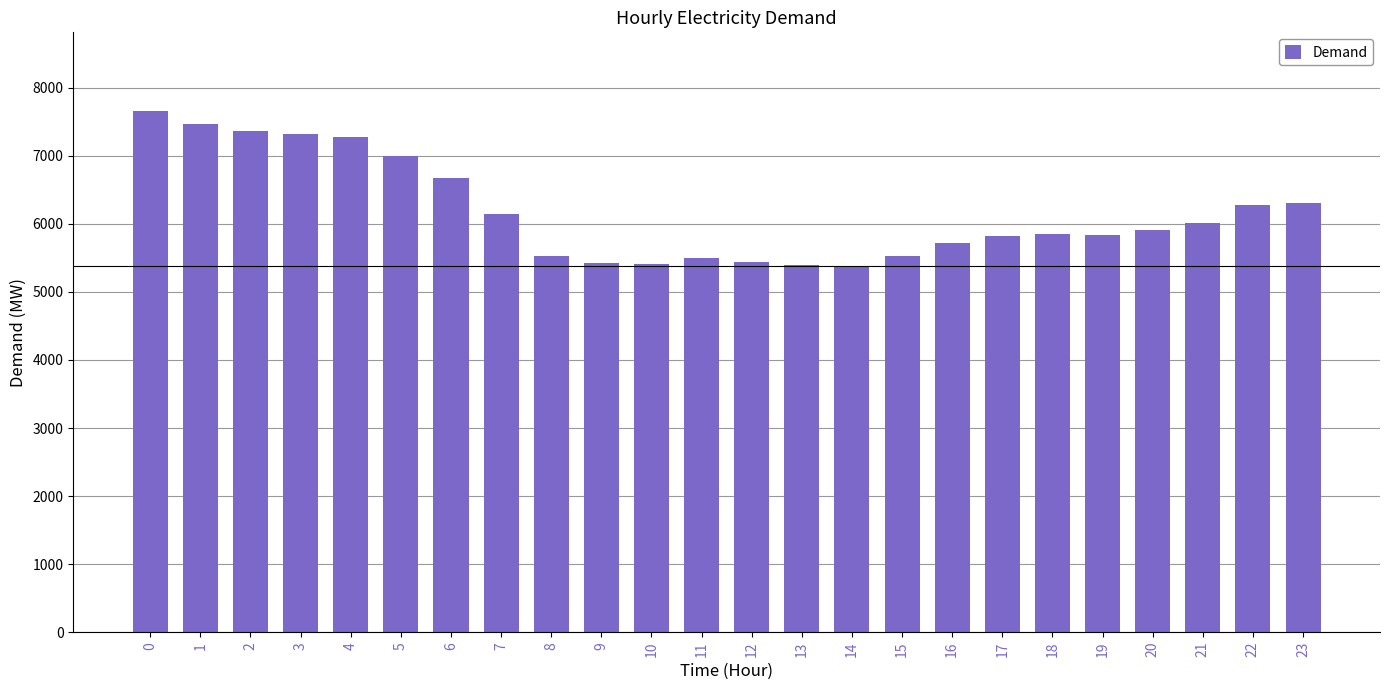

True or false: the data shows 6141 at 7.

True